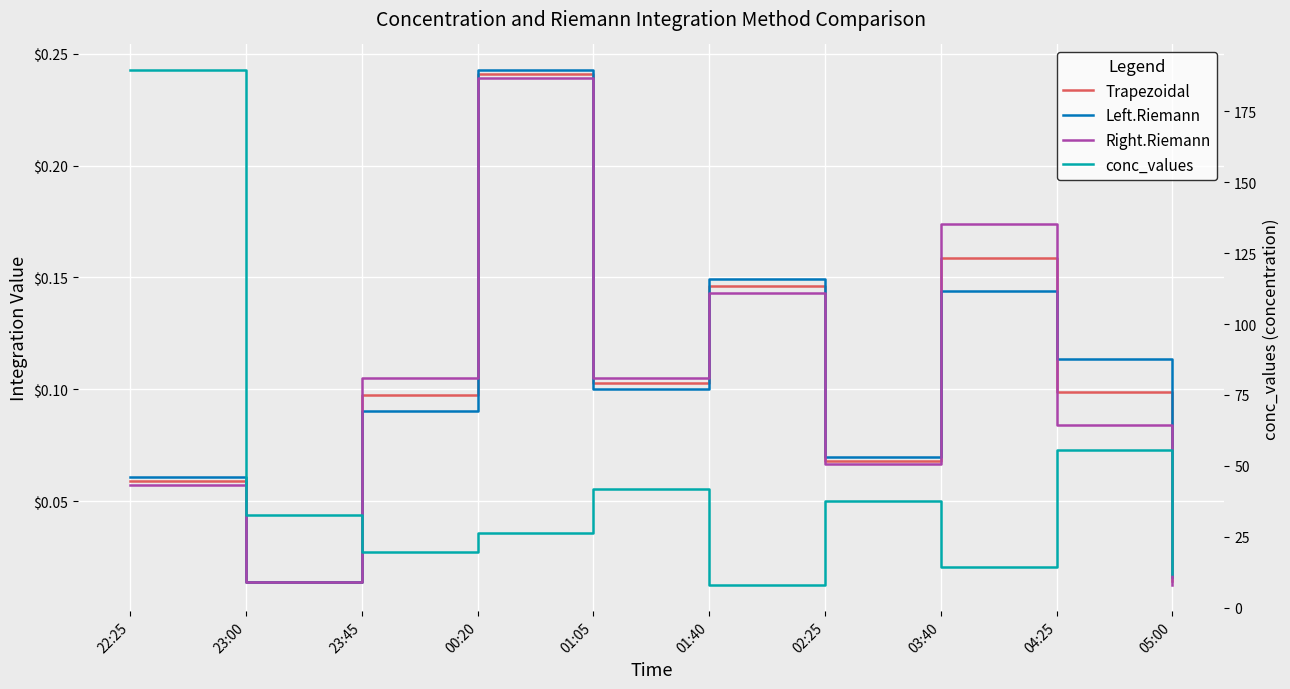

What is the value of the Trapezoidal point at the 8th from the left?

0.2